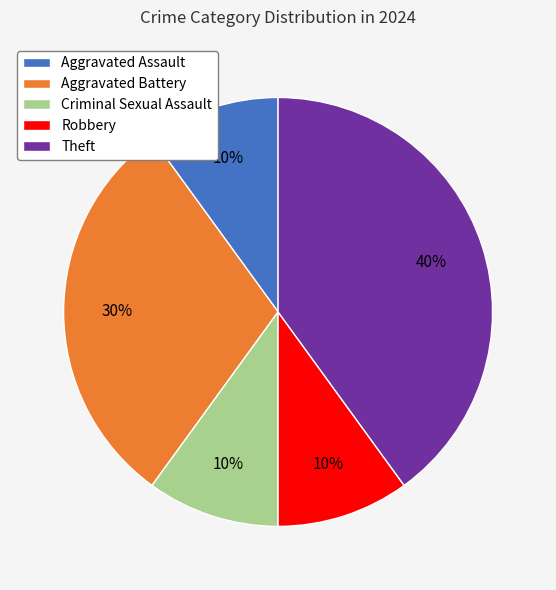

Combined, do Robbery and Aggravated Assault account for over 50%?

No